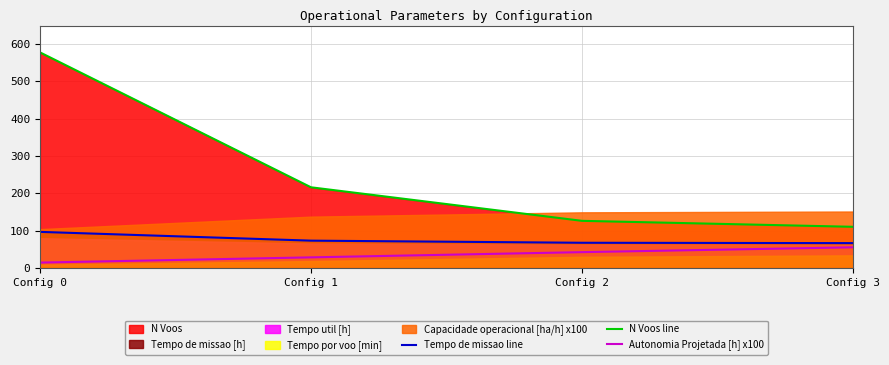

What is the maximum value shown in the chart?

578.0